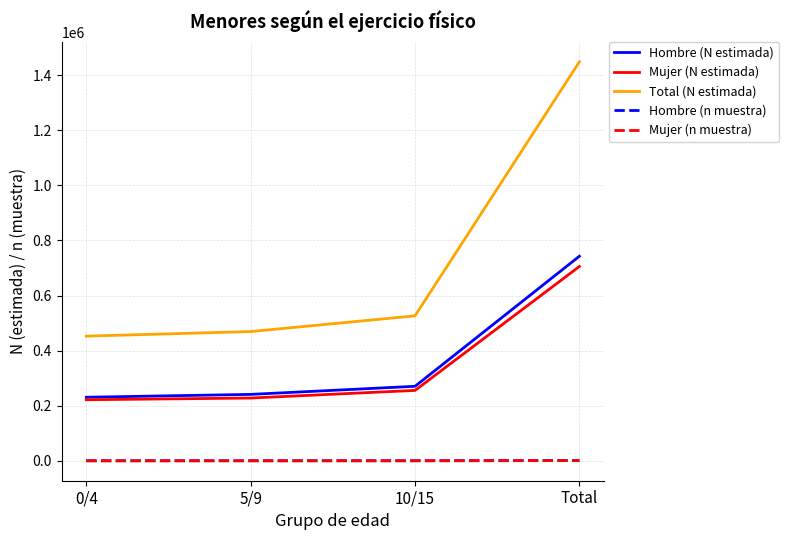

True or false: Hombre (n muestra) has more than 2 points higher than both neighbors.

False